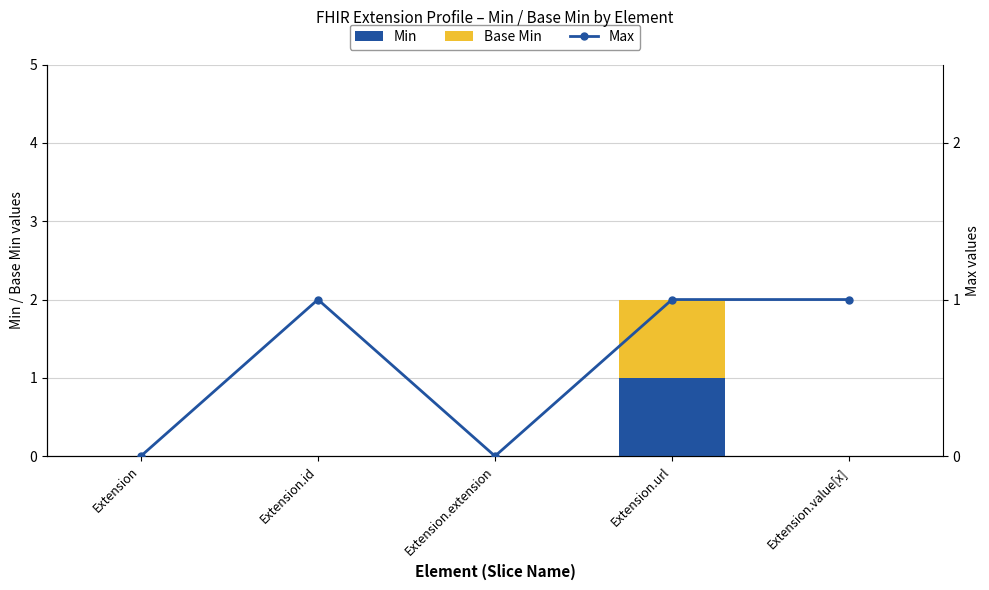

Which series has the largest total across all categories?

Max